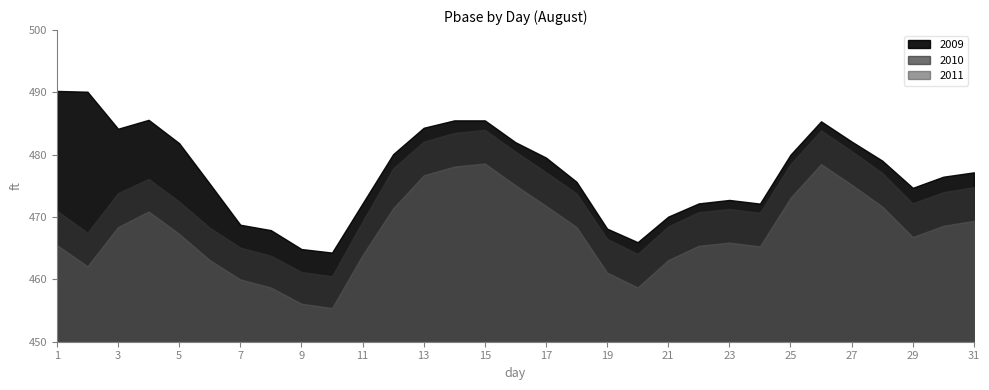

How many series are shown in this chart?

3